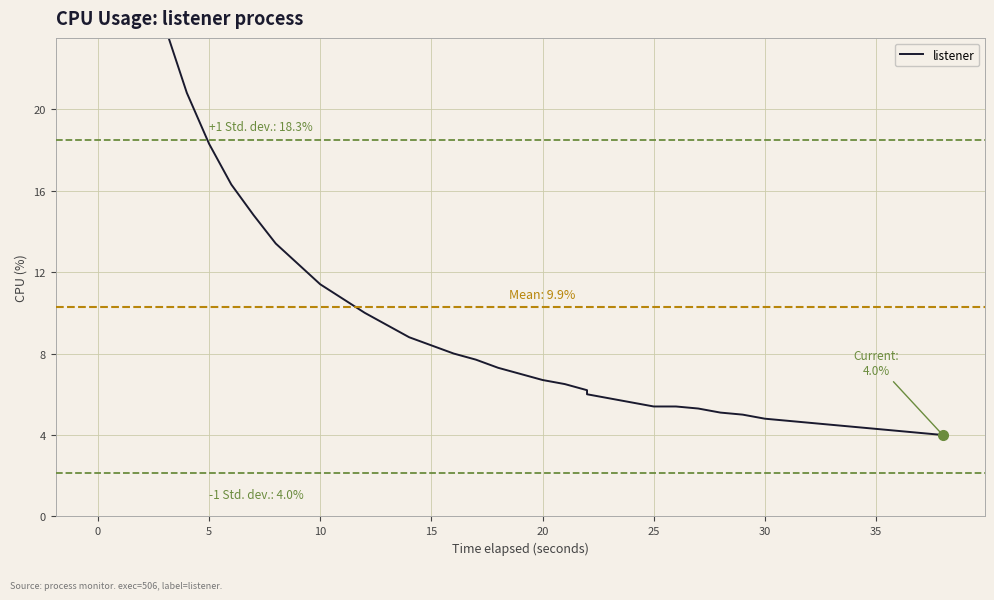

Count the number of values greater than 7.

19